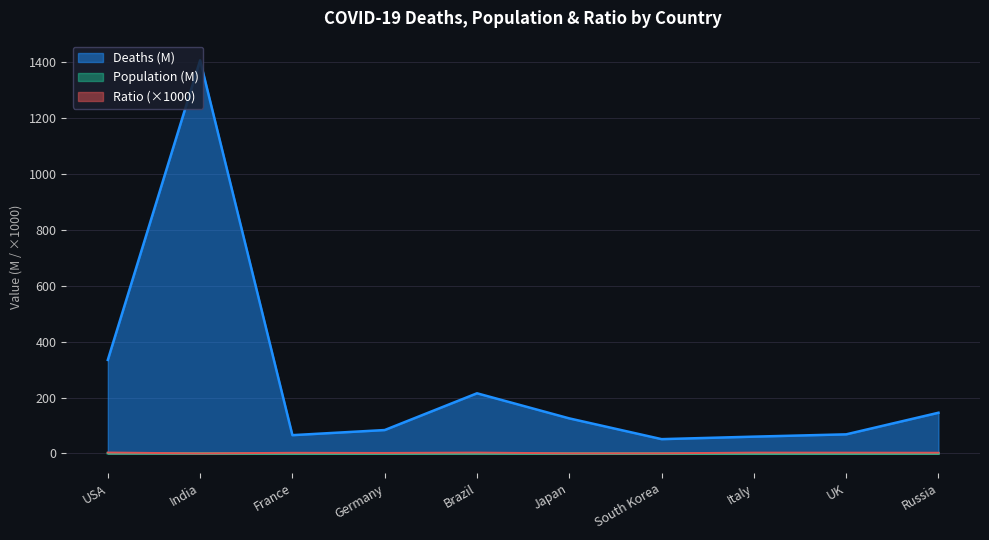

What is the approximate value of Population at Germany?

0.2